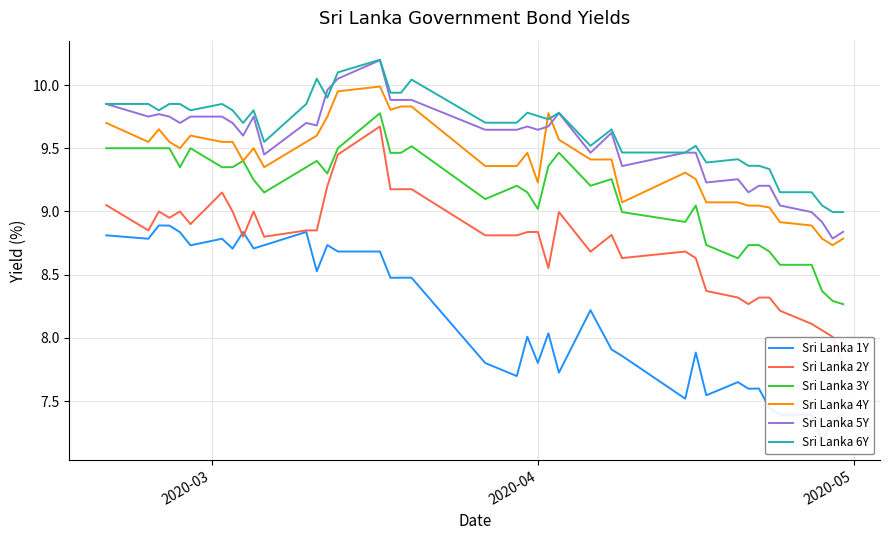

What is the sum of all Sri Lanka 2Y values?

350.1